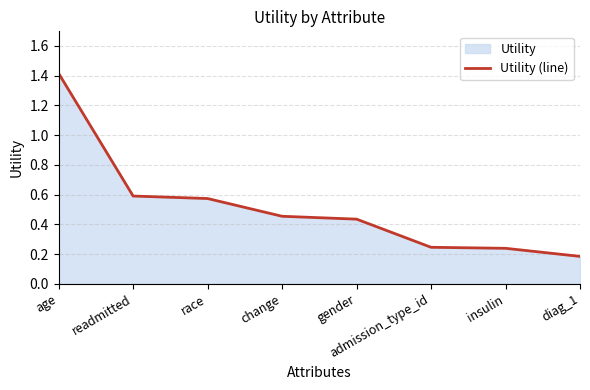

Is it true that the value at admission_type_id is 0.1?

False